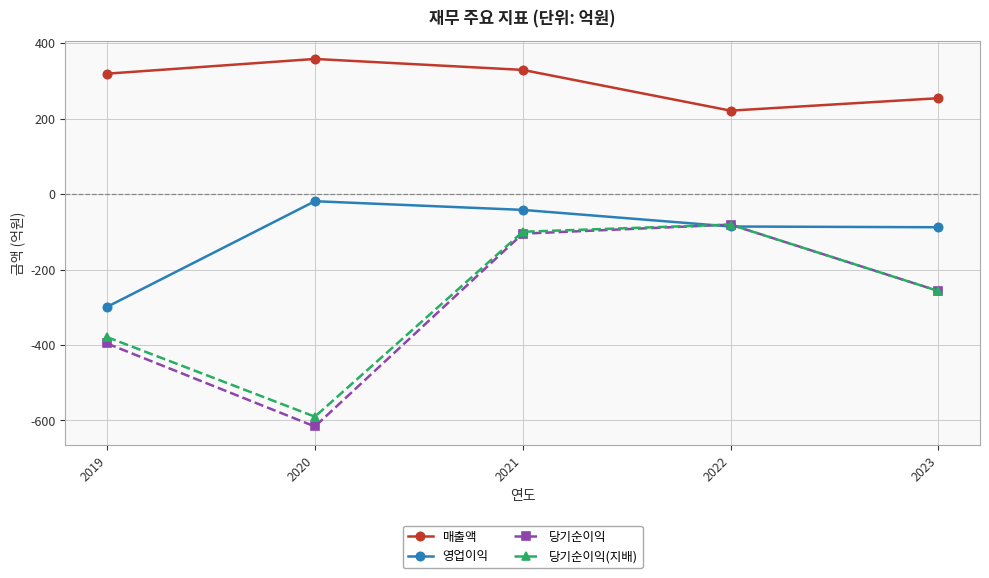

What is the total value across all series at 2021?

82